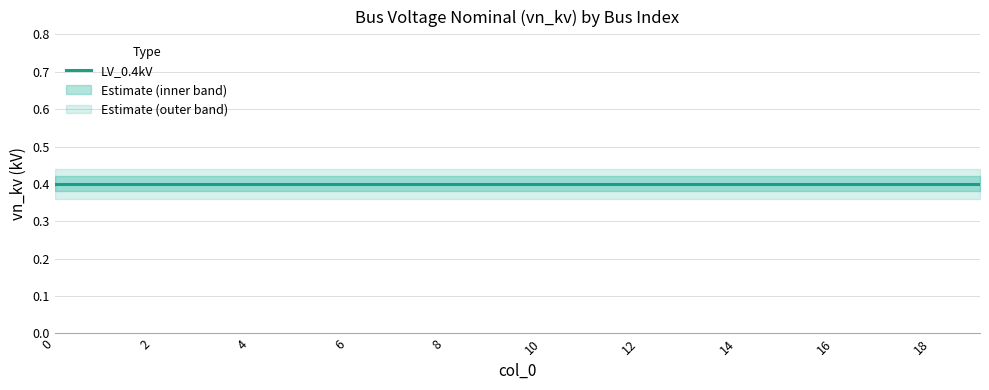

The value of outer_lower at 17 is 0.5. True or false?

False